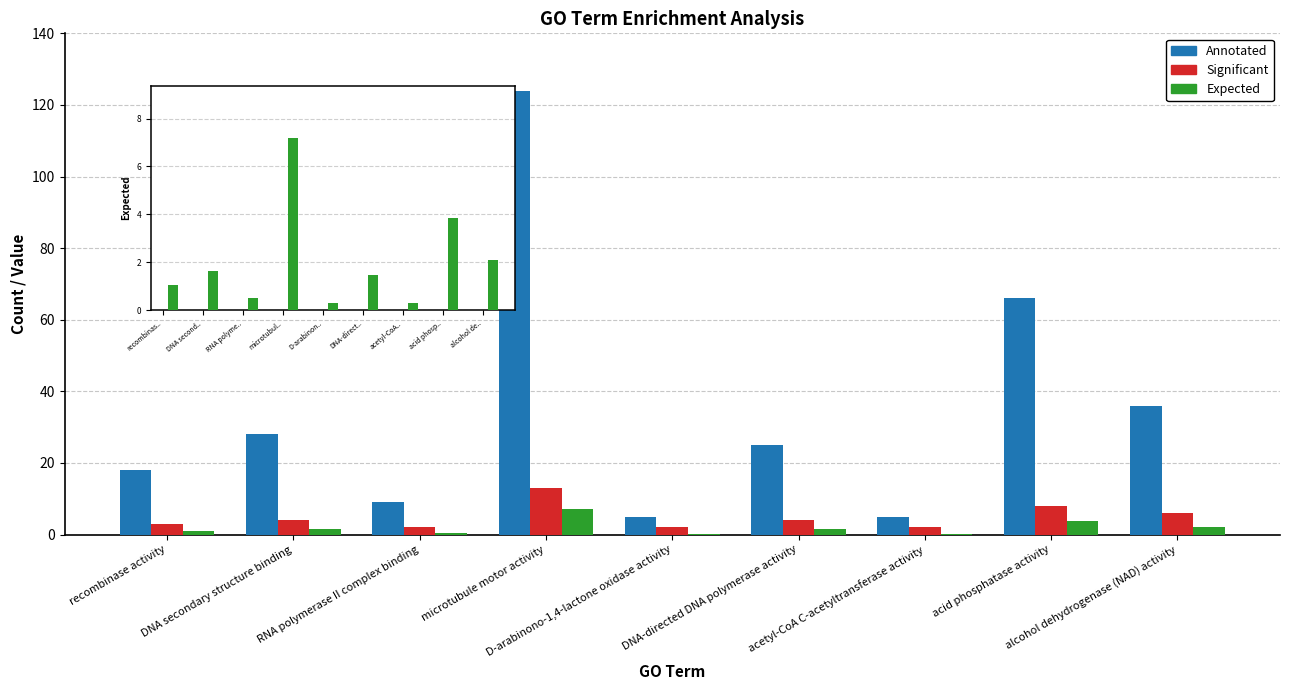

At which category does the chart reach its peak across all series?

microtubule motor activity